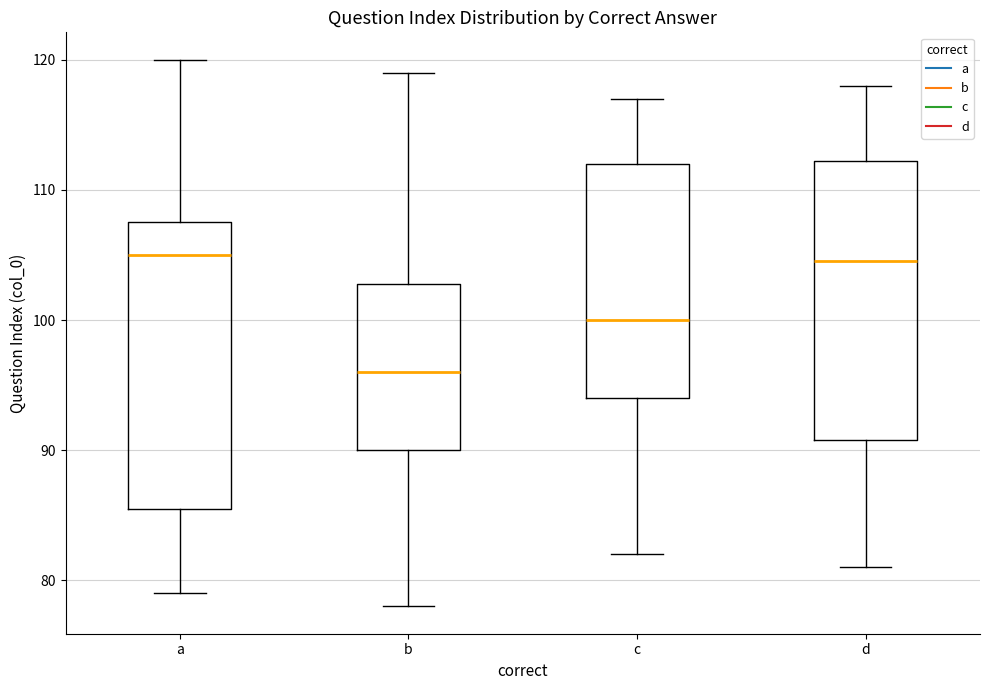

Reading left to right, transcribe this box plot: for each box, give where its median line is, the range the box spans, and where its two whiskers end, as read against the y-axis. The values are not printed on the chart, so give them approximately, as read against the axis.

a: median 105, box 86 to 108, whiskers 79 to 120
b: median 96, box 90 to 103, whiskers 78 to 119
c: median 100, box 94 to 112, whiskers 82 to 117
d: median 105, box 91 to 112, whiskers 81 to 118